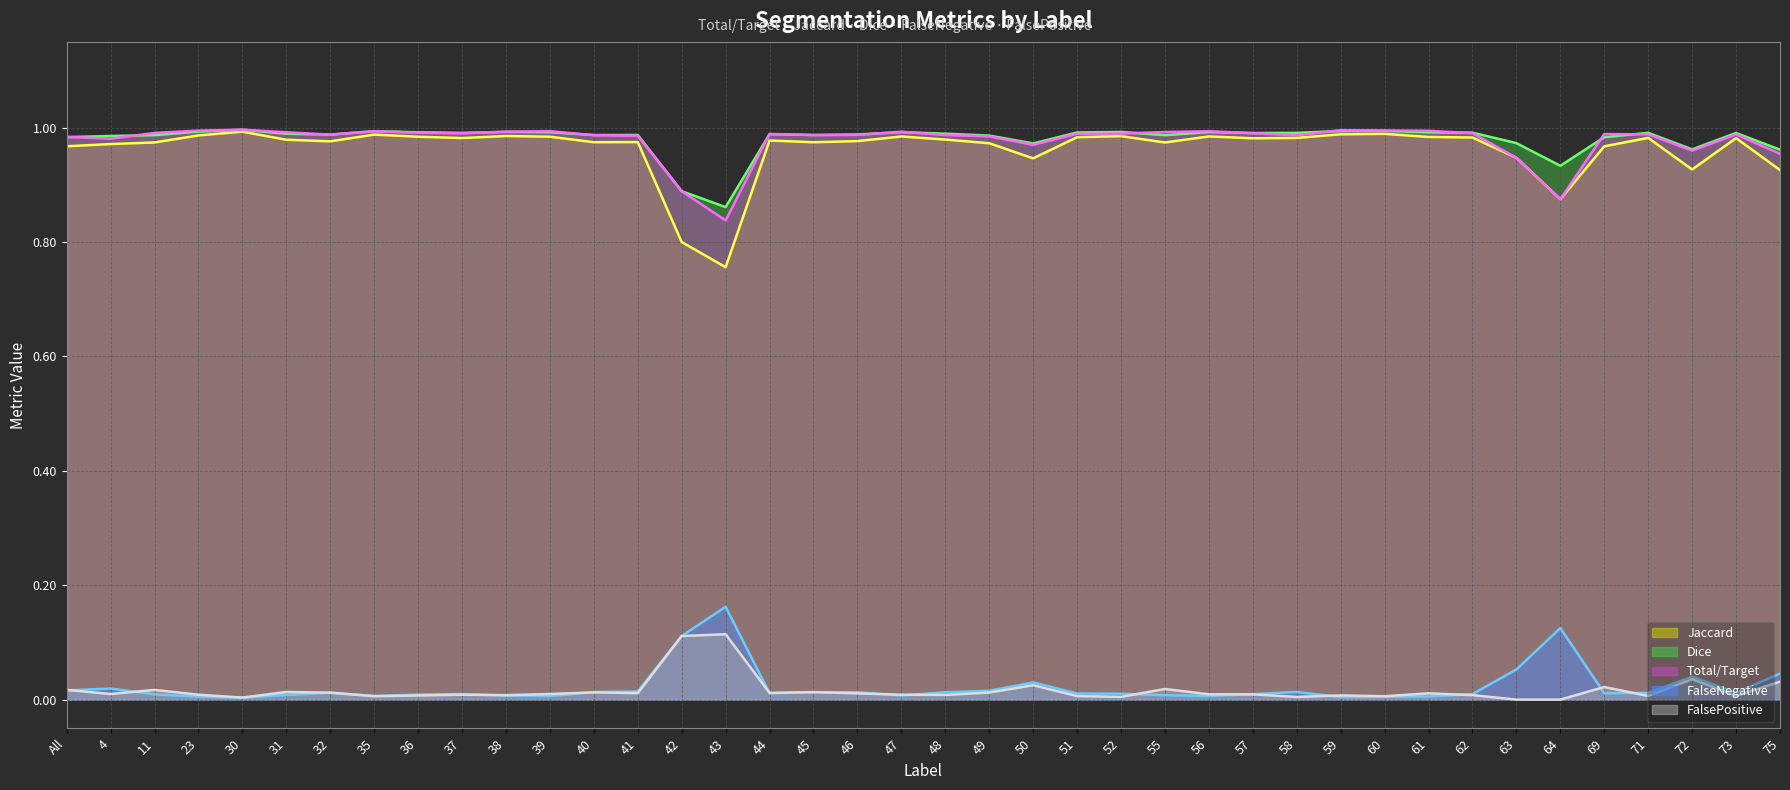

Which series has the largest total across all categories?

Dice (line)